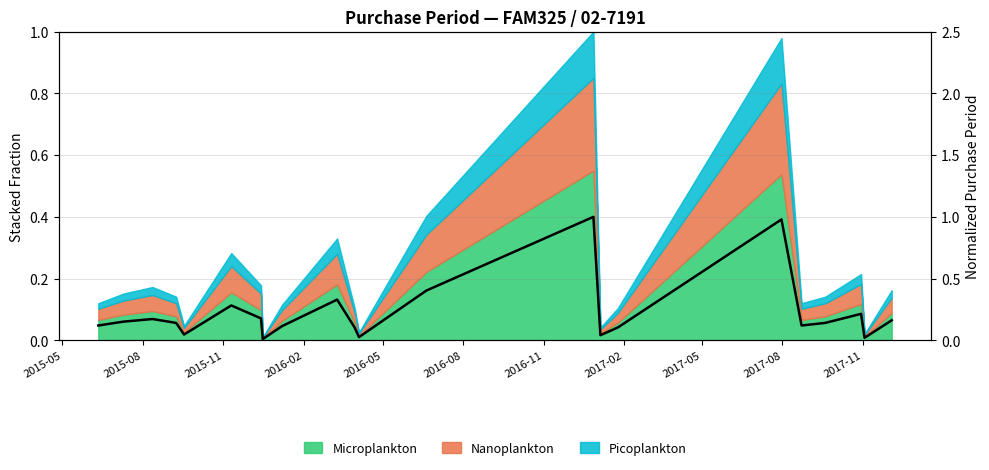

At which label is the value closest to 0?

2017-02